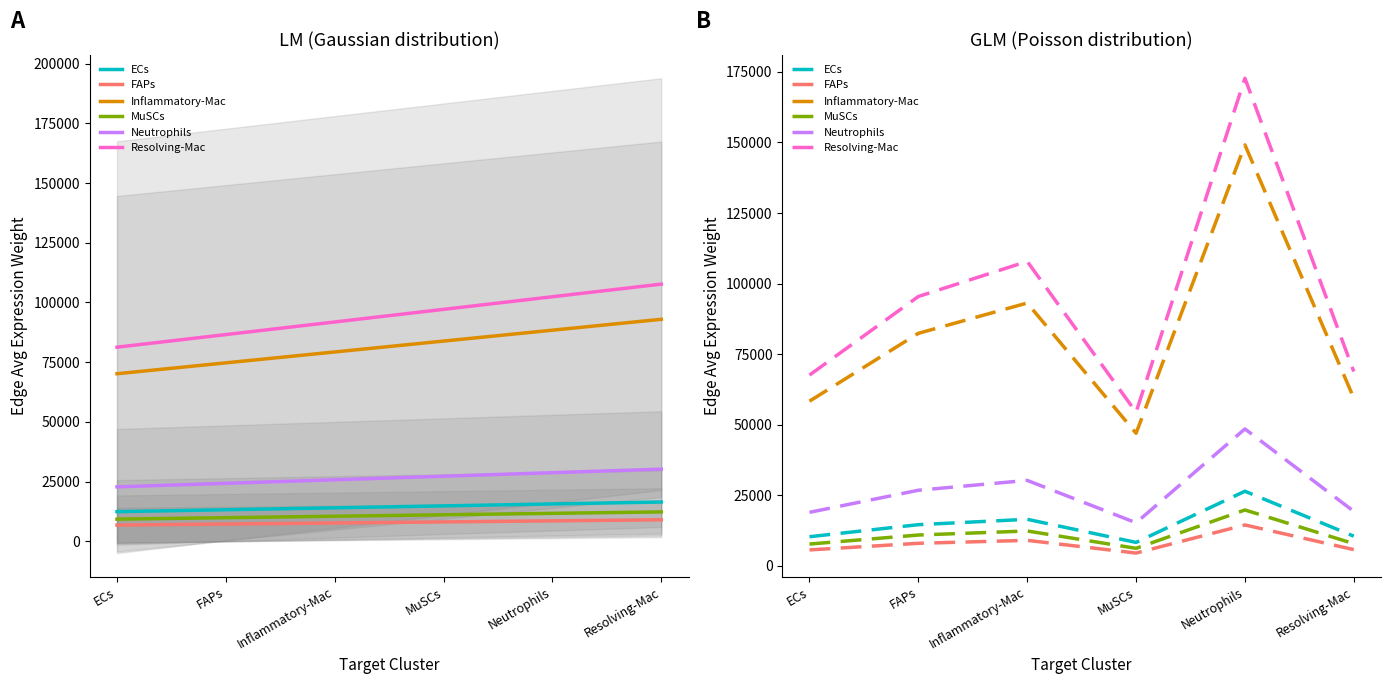

True or false: Inflammatory-Mac and Resolving-Mac intersect in this chart.

False